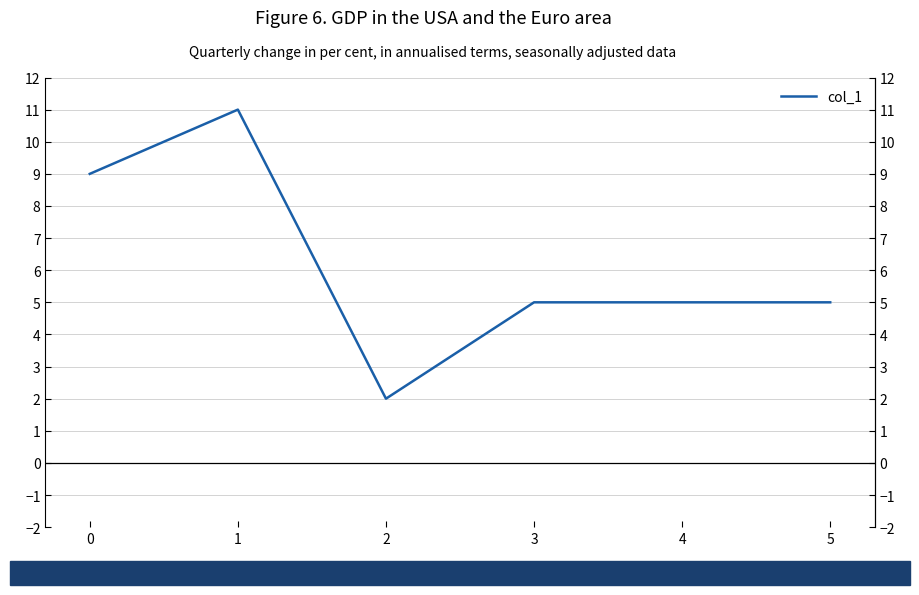

What is the difference between the values at 2 and 0?

7